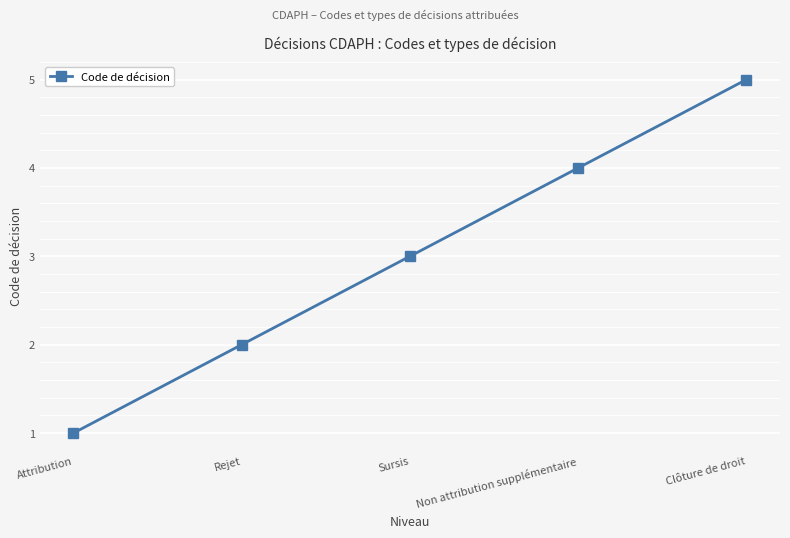

Reading left to right, transcribe all the data shown in this chart.

Attribution=1	Rejet=2	Sursis=3	Non attribution supplémentaire=4	Clôture de droit=5